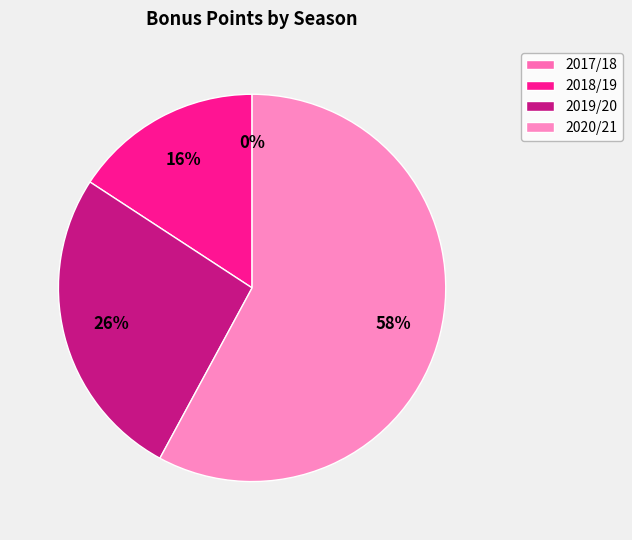

Is there a majority slice in this chart?

Yes